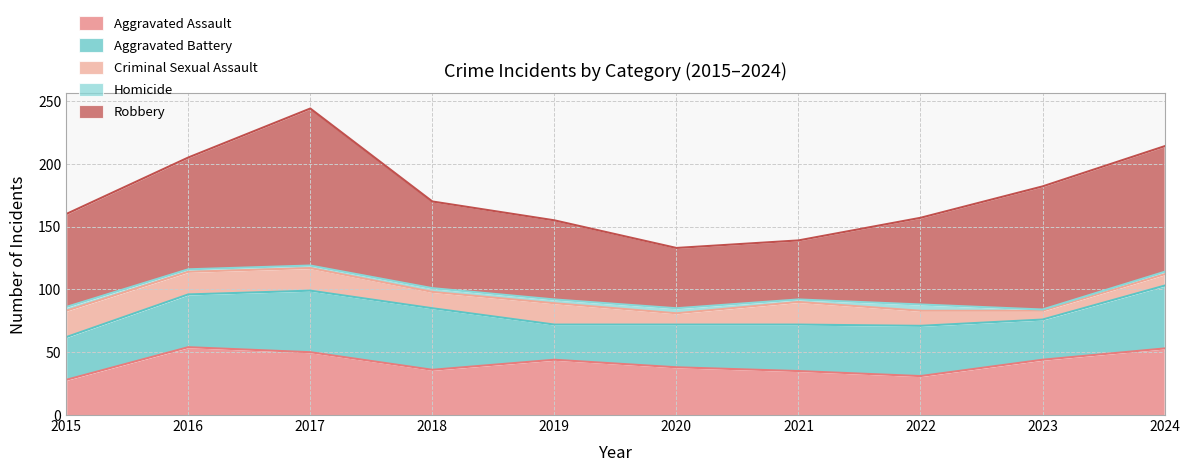

At how many categories does at least one series exceed 12?

10